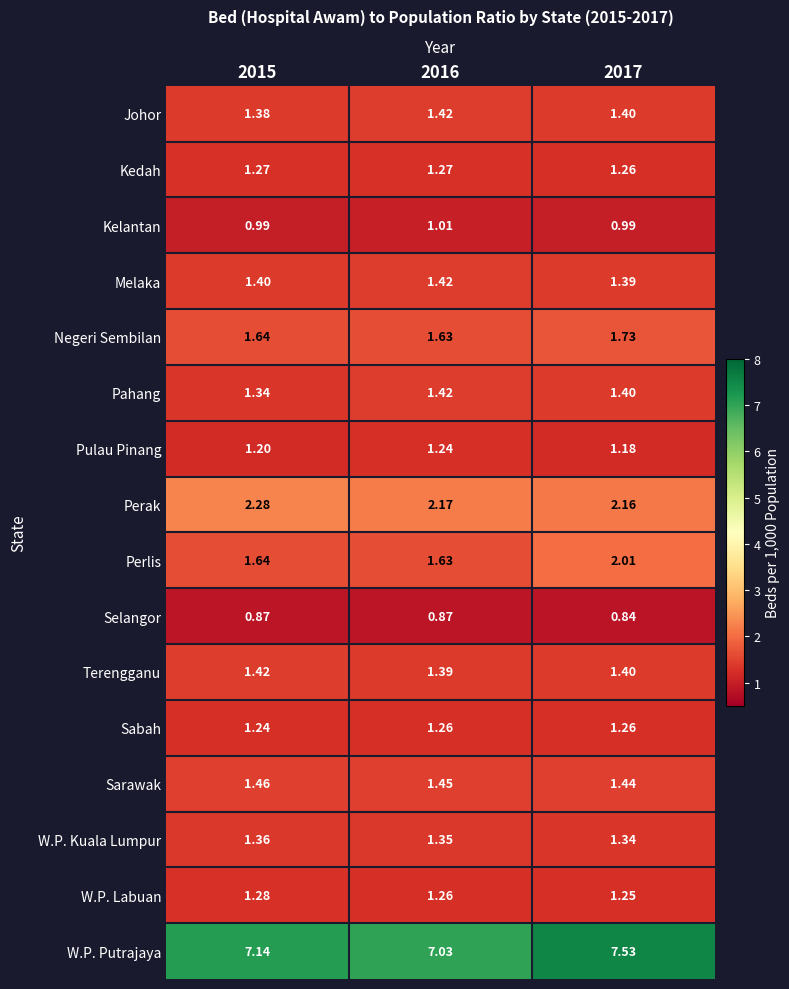

Which series changed the most between 2015 and 2017?

W.P. Putrajaya